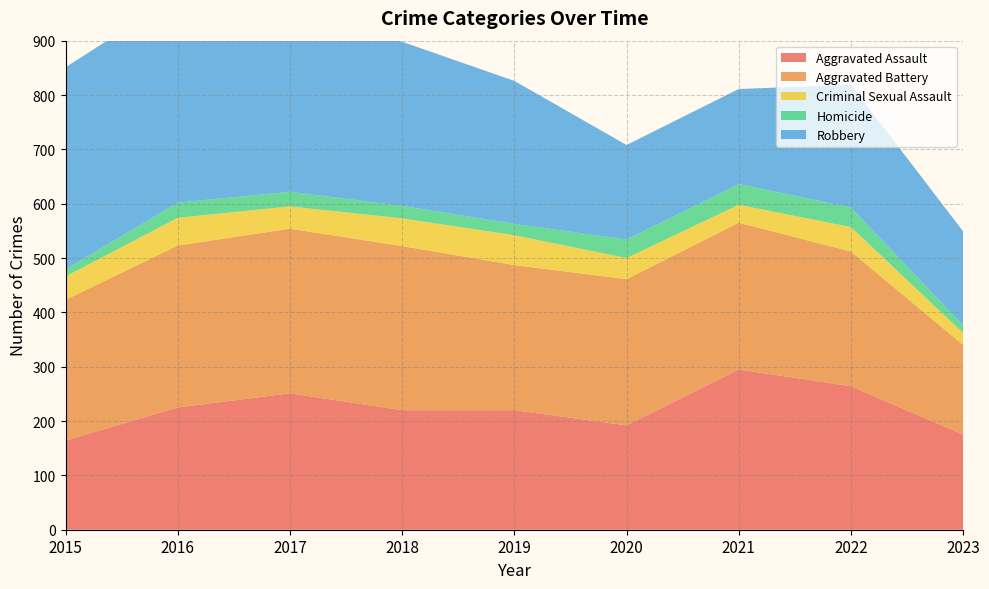

Reading right to left, transcribe all the data shown in this chart.

Aggravated Assault: 2023=175	2022=264	2021=295	2020=192	2019=220	2018=220	2017=251	2016=225	2015=164
Aggravated Battery: 2023=165	2022=248	2021=270	2020=269	2019=267	2018=302	2017=303	2016=298	2015=259
Criminal Sexual Assault: 2023=22	2022=45	2021=33	2020=39	2019=55	2018=51	2017=41	2016=51	2015=43
Homicide: 2023=14	2022=36	2021=38	2020=34	2019=21	2018=23	2017=27	2016=28	2015=13
Robbery: 2023=173	2022=226	2021=175	2020=174	2019=263	2018=302	2017=356	2016=381	2015=372